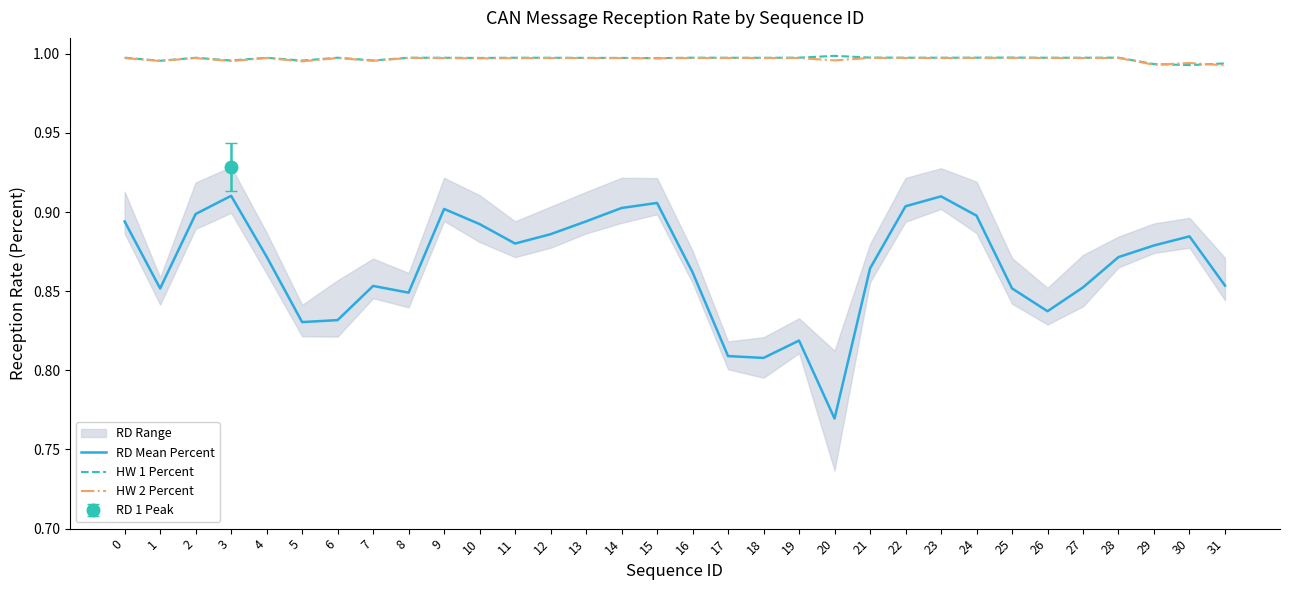

At which category does RD Mean Percent reach its first local peak?

3